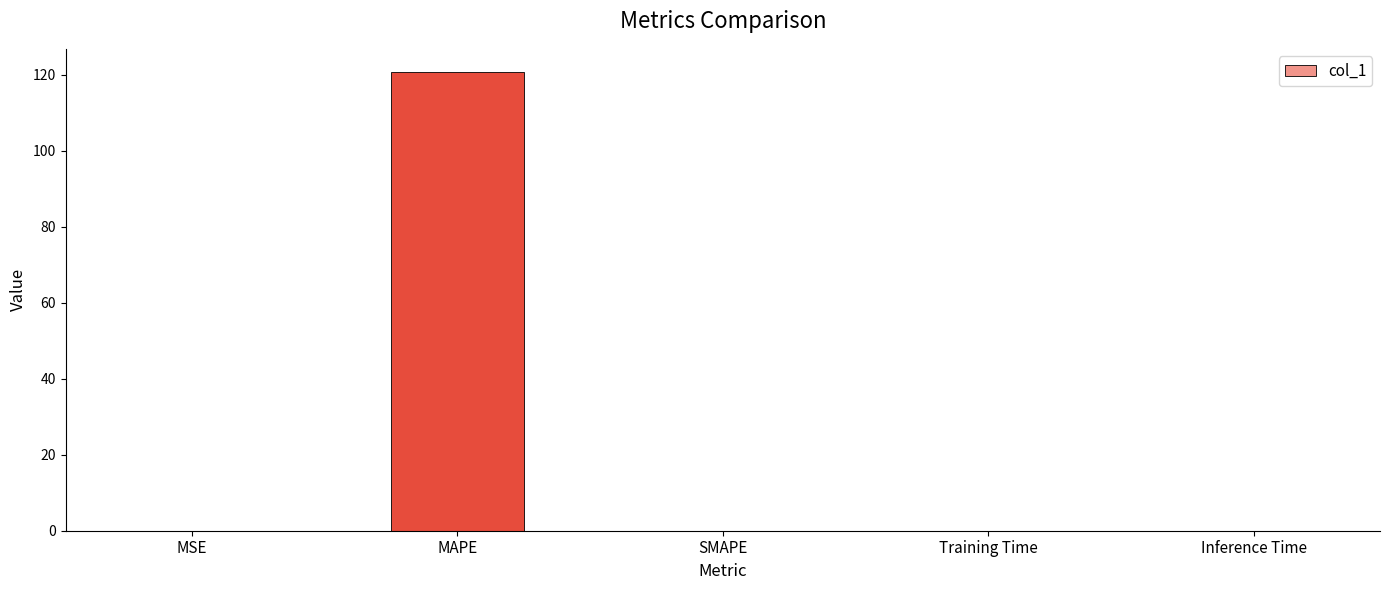

What is the maximum value shown in the chart?

120.8